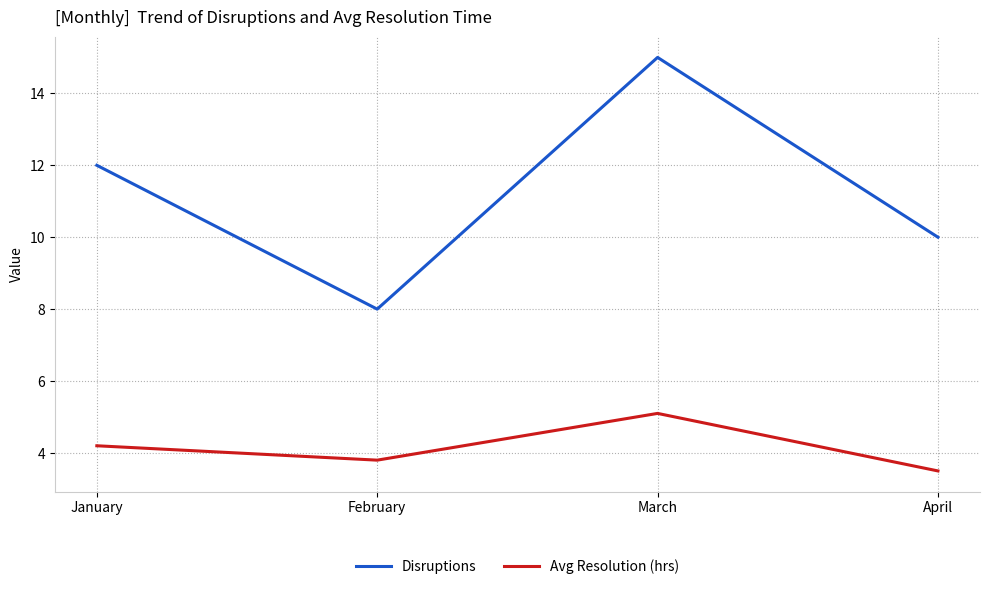

Is it true that Disruptions equals 12.0 at January?

True